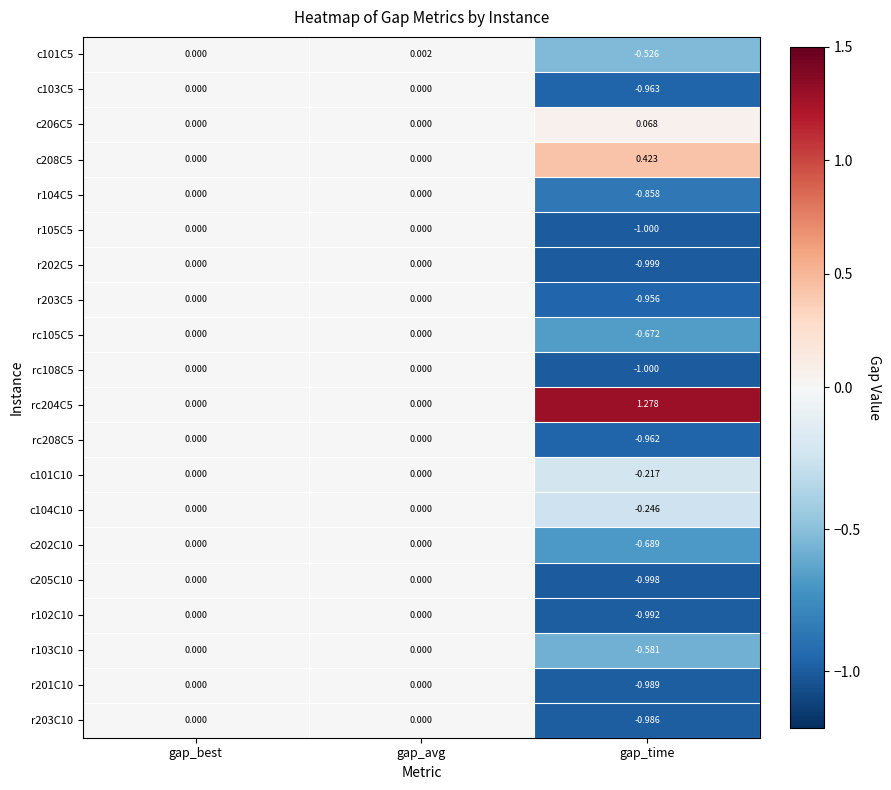

Which series has the largest total across all categories?

rc204C5